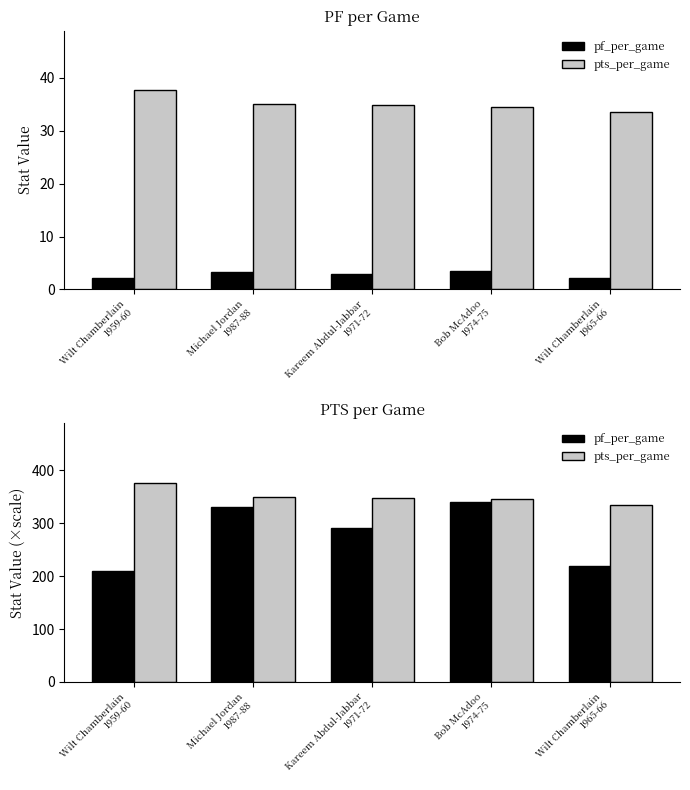

Count the number of data series in this chart.

2